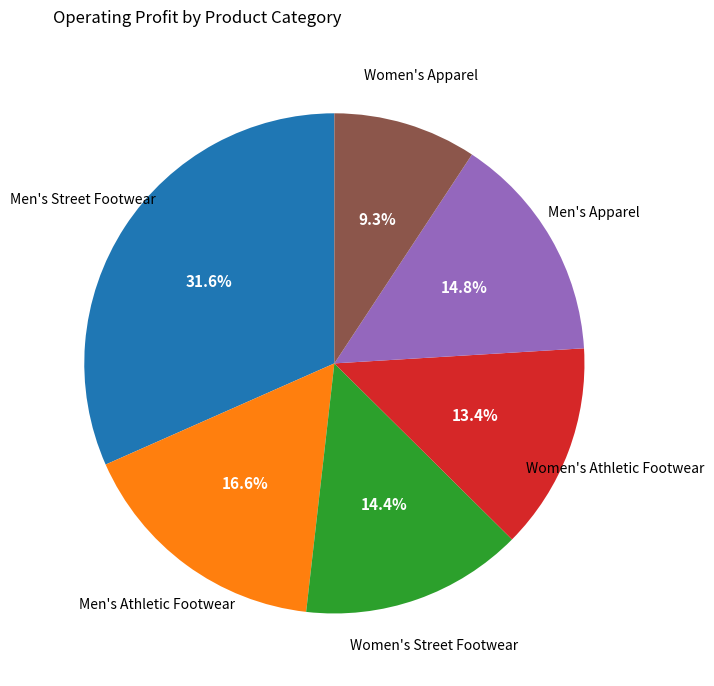

What percentage is NOT represented by Women's Athletic Footwear?

86.6%